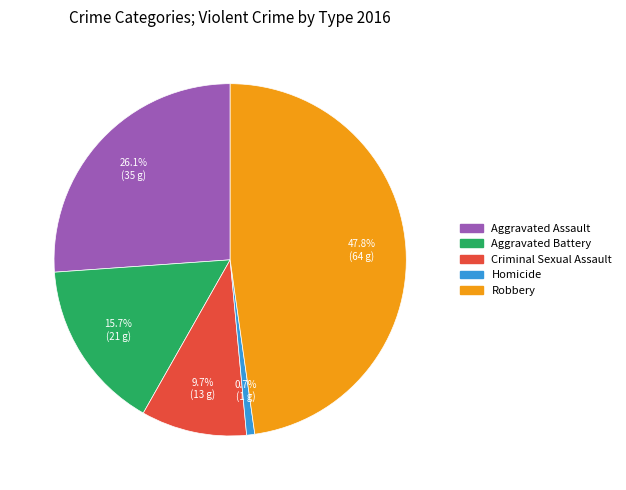

To the nearest percent, what percentage of the pie is Aggravated Assault?

26%